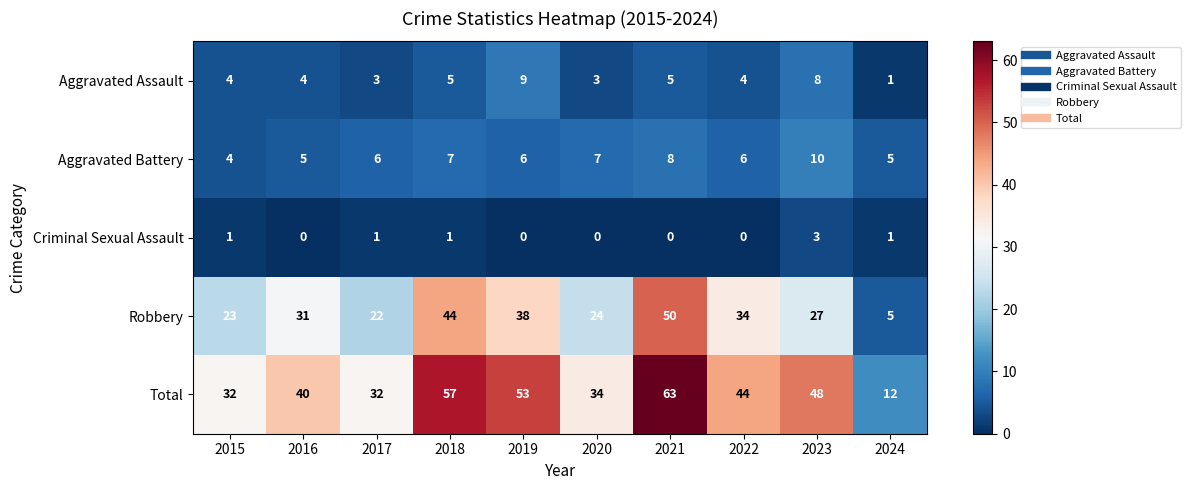

At which category is the sum across all series the highest?

2021